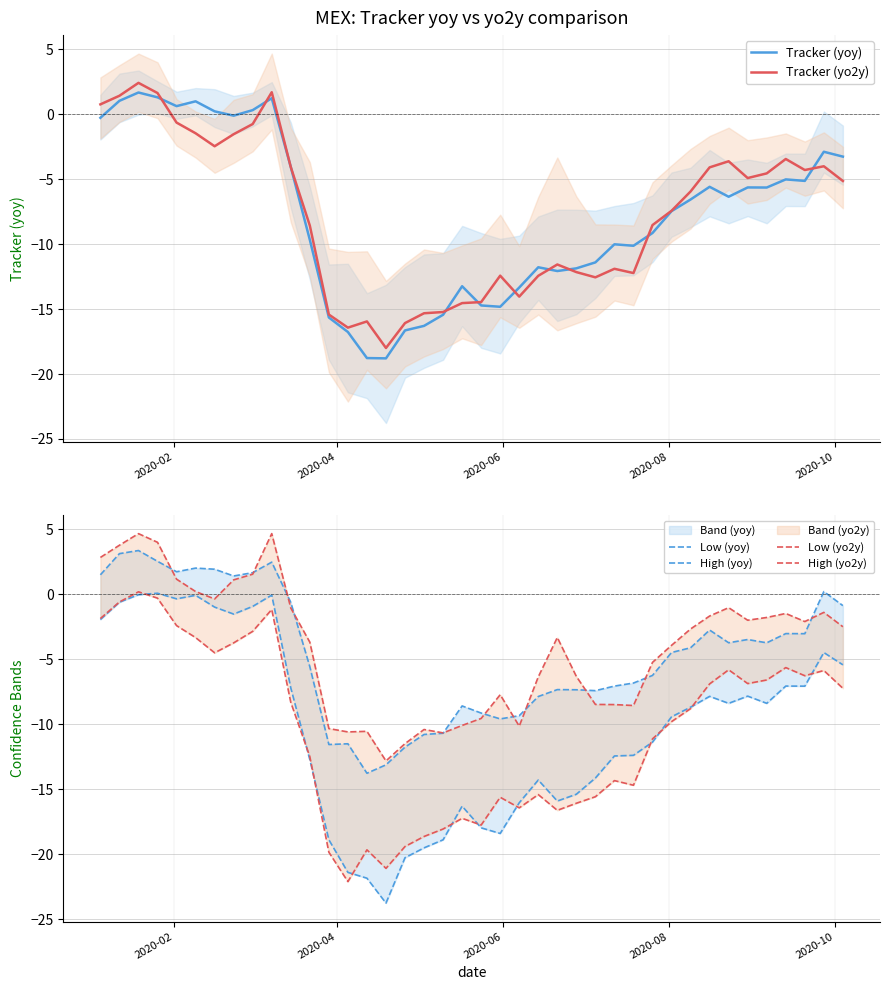

What is the smallest value displayed?

-23.8